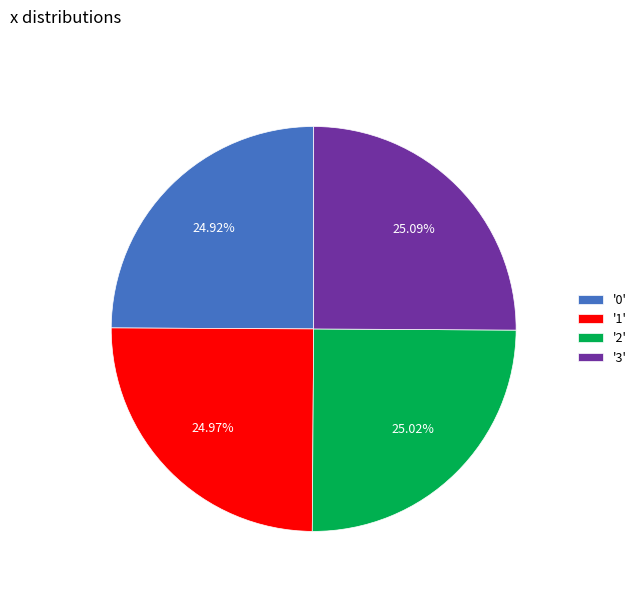

Is there a majority slice in this chart?

No